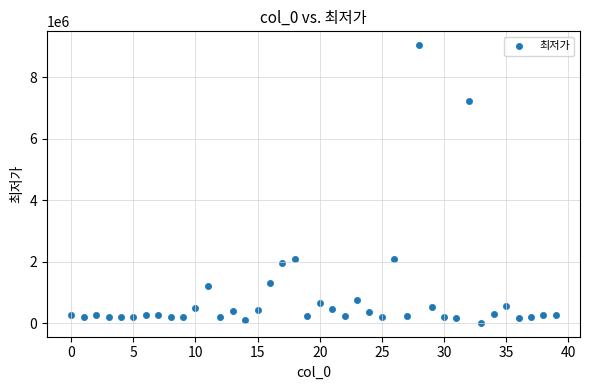

Count the number of points in this scatter plot.

40